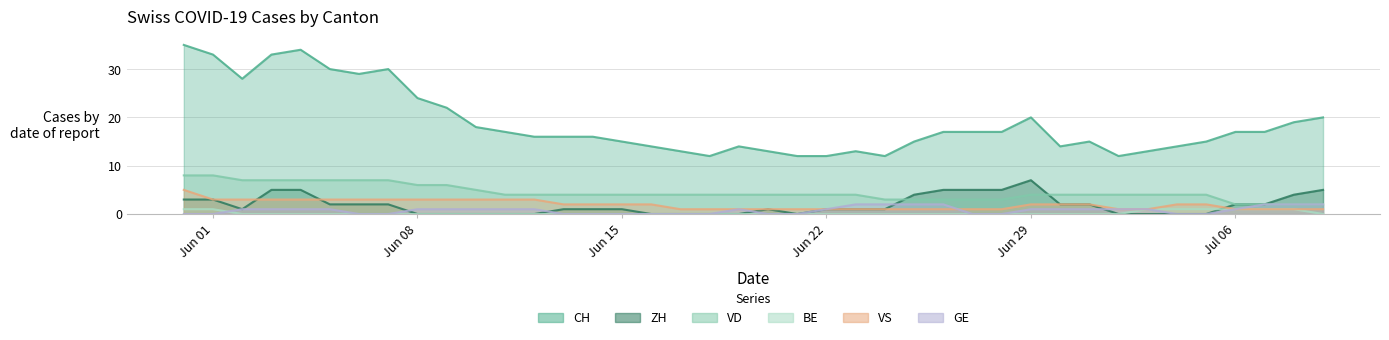

Which series has the largest total across all categories?

CH